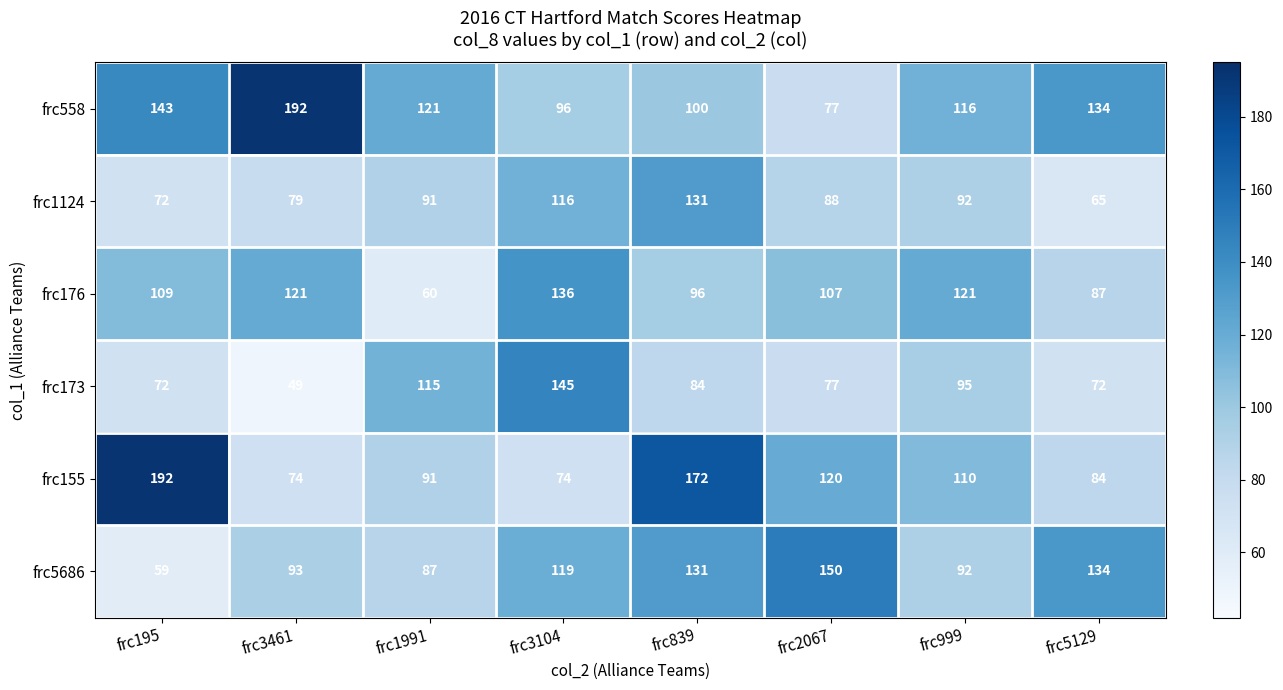

What is the difference between the frc558 values at frc3104 and frc5129?

38